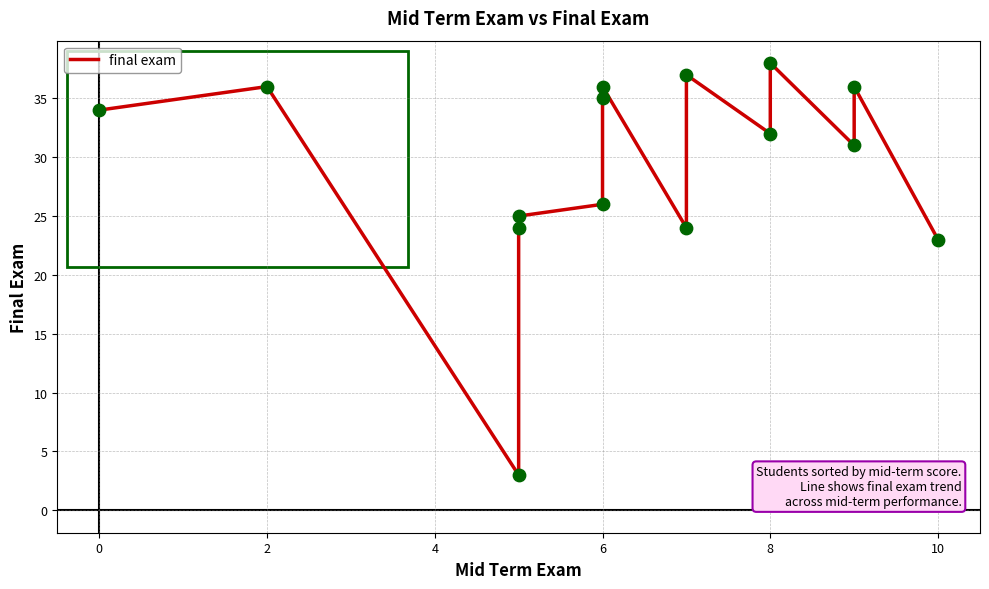

Which has a higher value, 11 or 4?

11